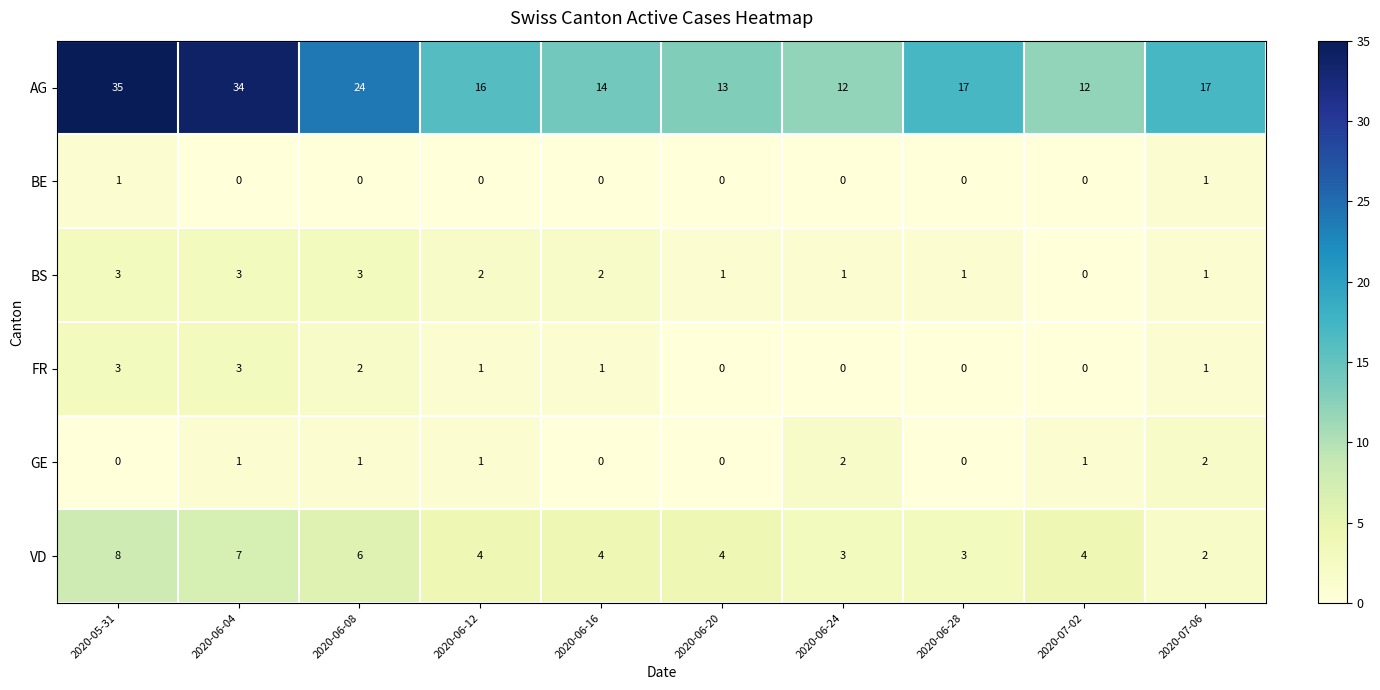

Count the BS values in the range 1 to 3.

9